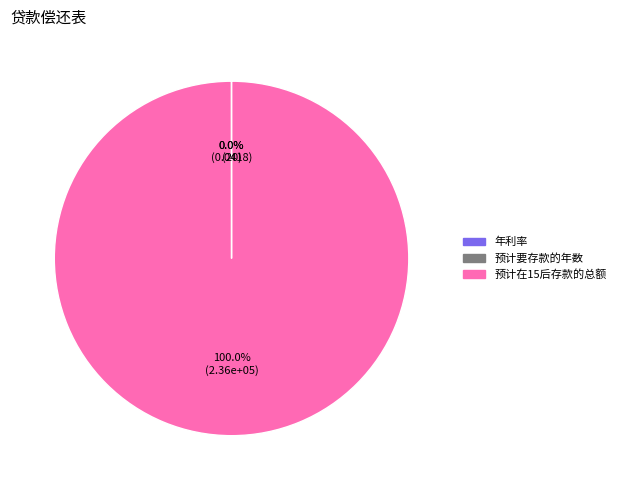

What is the majority slice?

预计在15后存款的总额